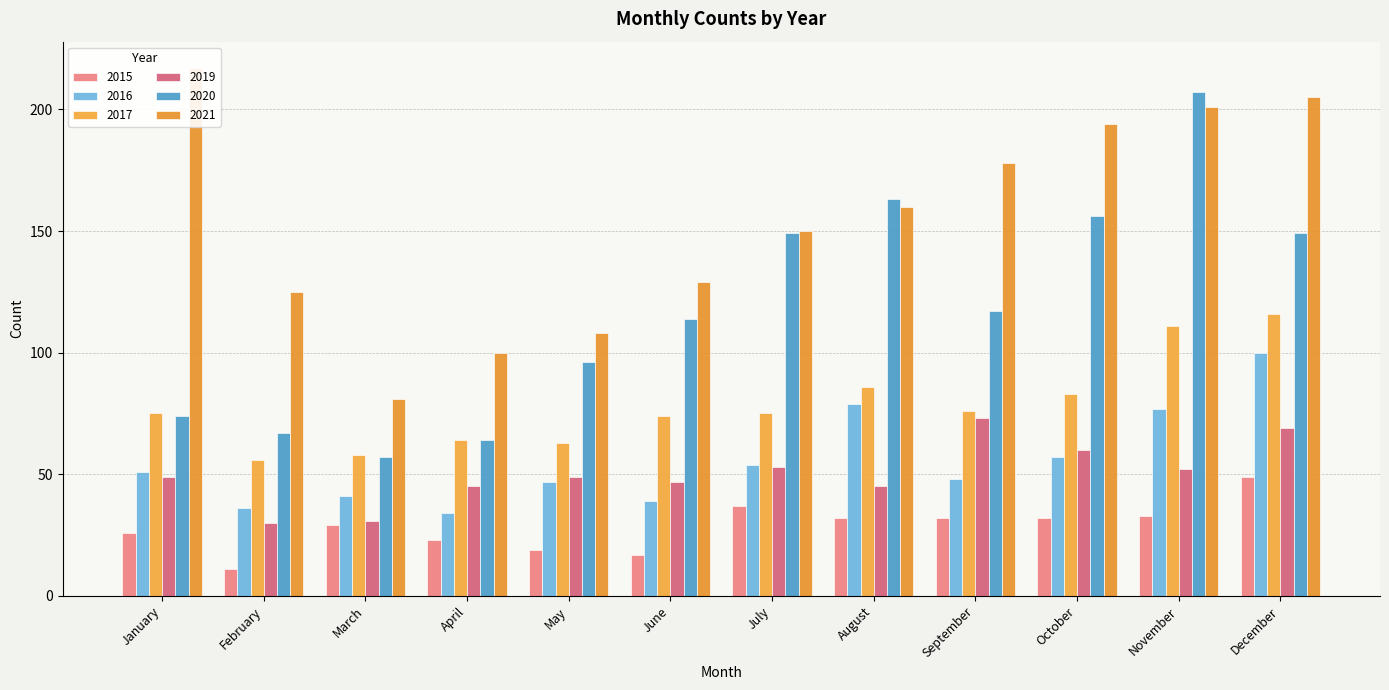

How many bars are there in each group?

6